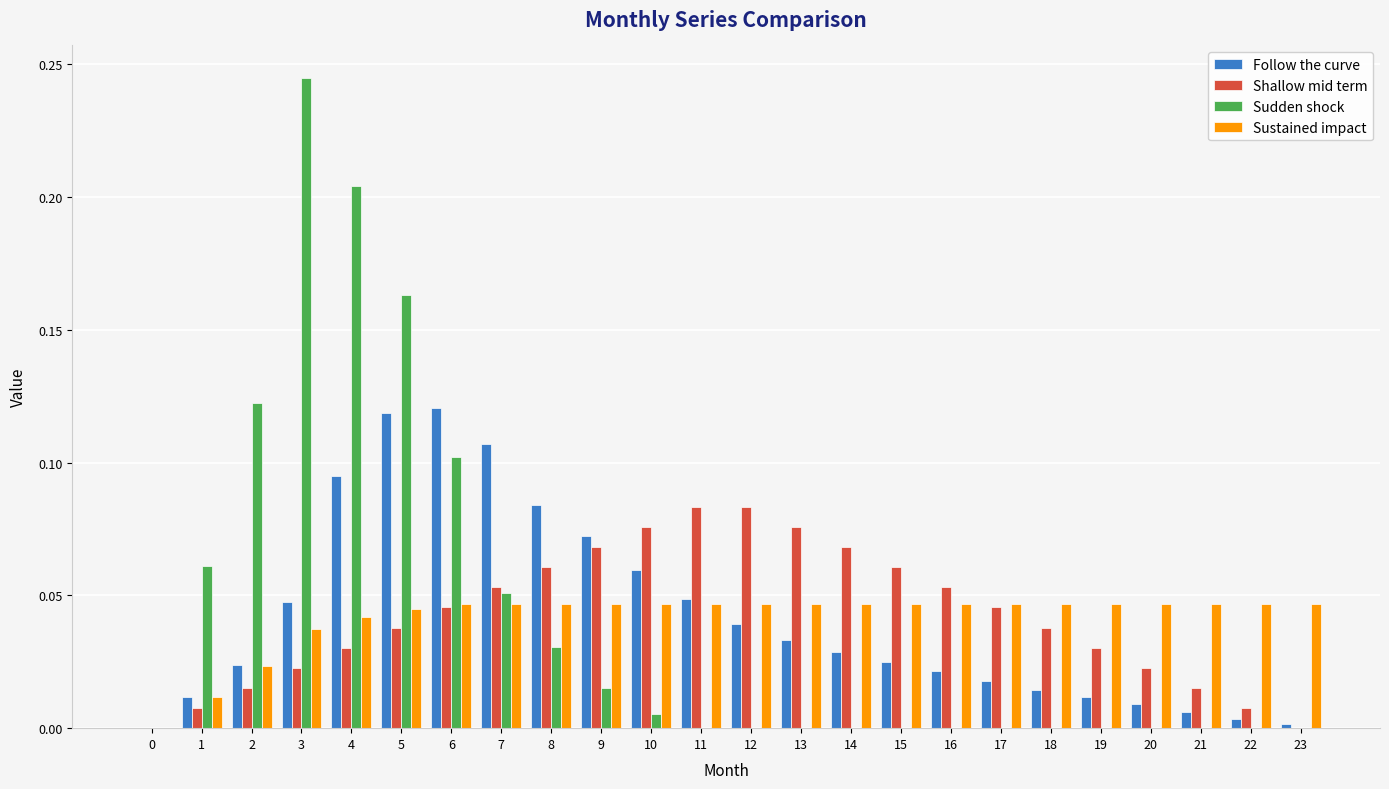

How many groups of bars are there?

24